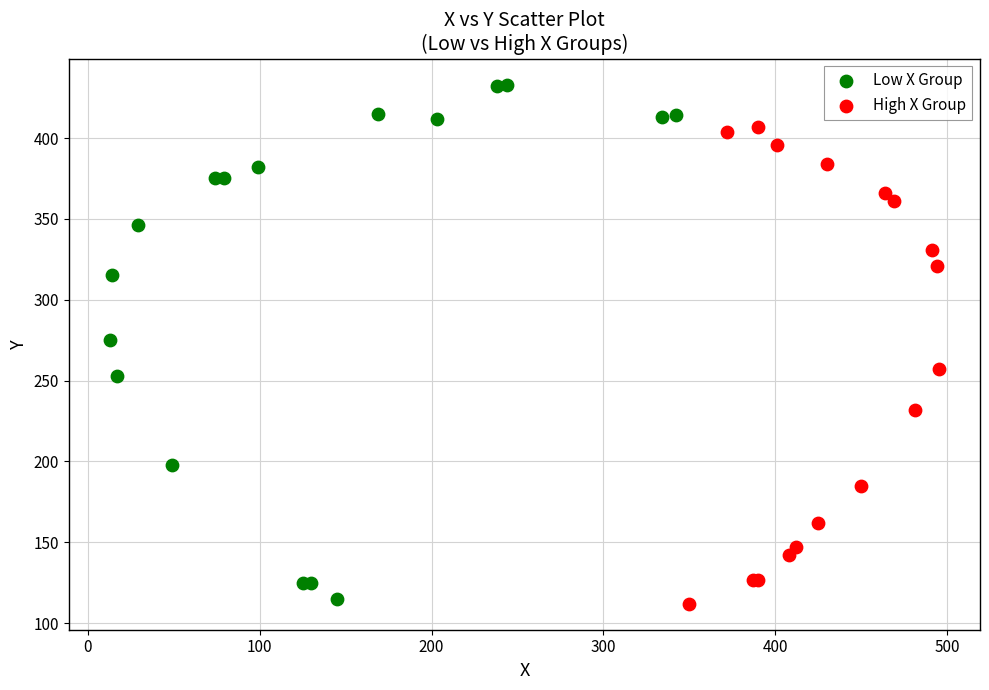

Which series has the largest Y range (max minus min)?

Low X Group